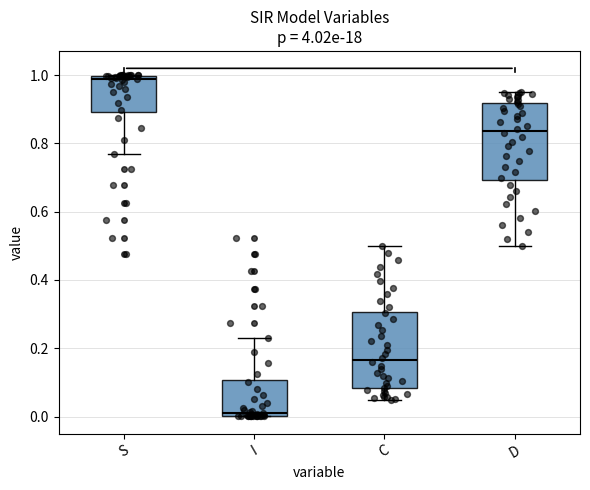

Where does the median line of the box for I sit on the y-axis? The values are not printed on the chart, so give them approximately, as read against the axis.

0.02